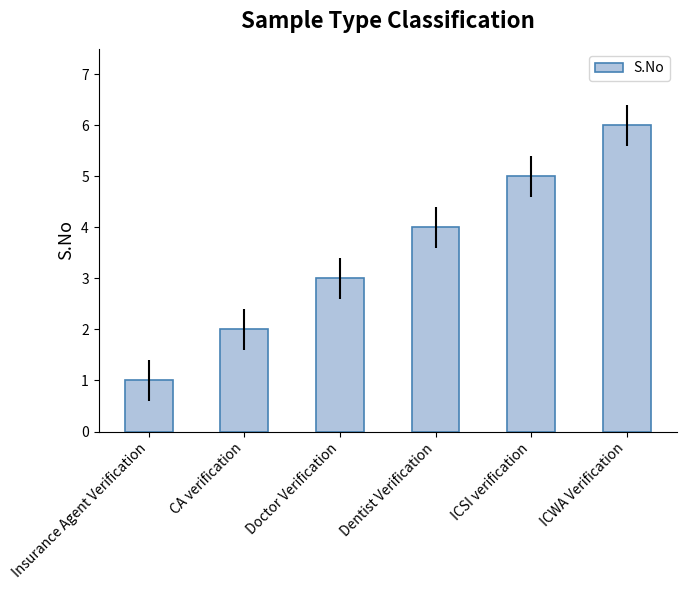

How many distinct data groups are displayed?

1